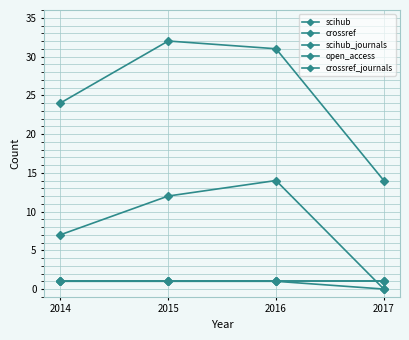

Is this an area chart (filled region under the line)?

No